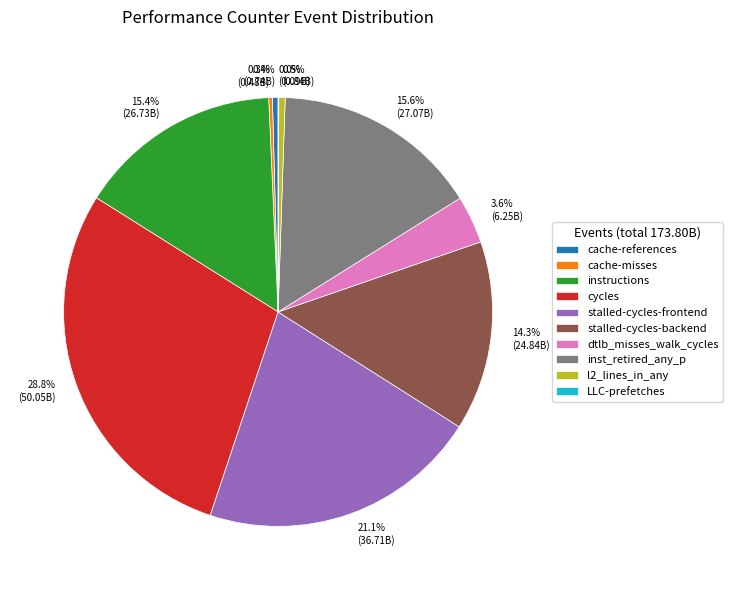

To the nearest percent, what is the difference between the largest and smallest slice percentages?

29%